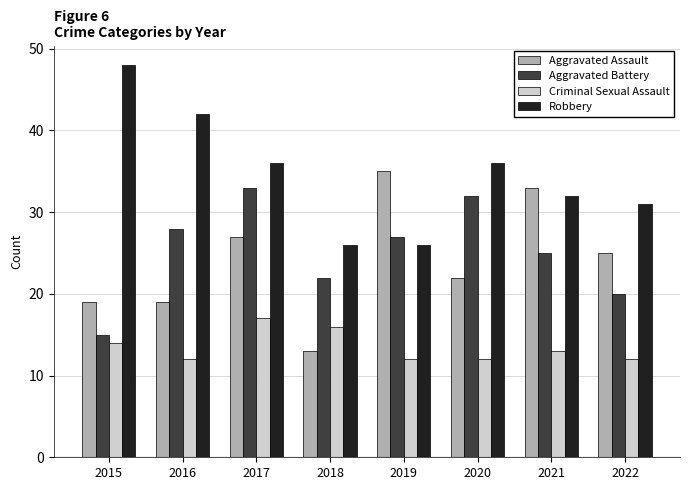

True or false: Robbery has a value of 36 at 2020.

True